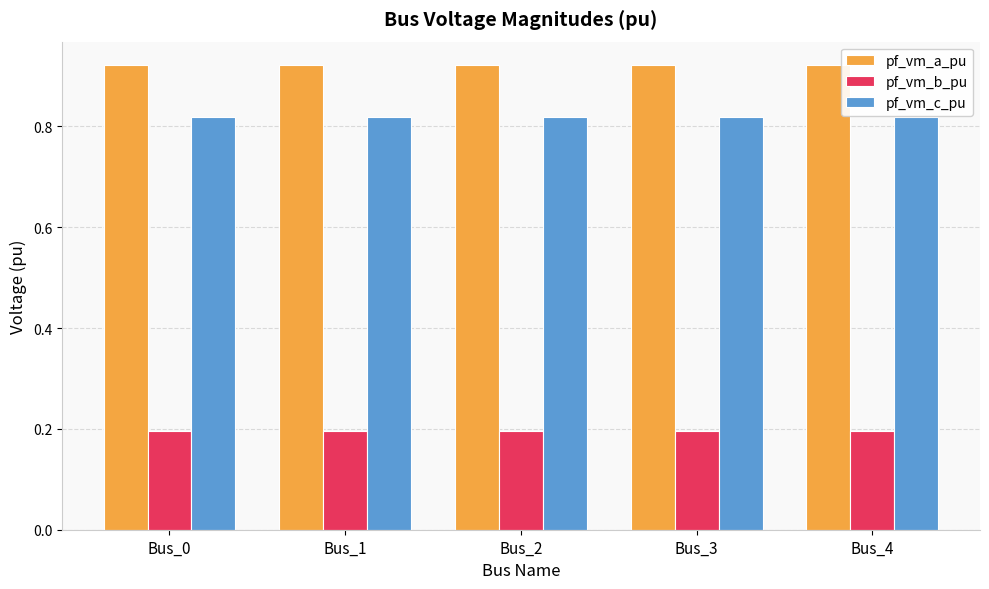

What is the spread (max minus min) of values at Bus_1?

0.7